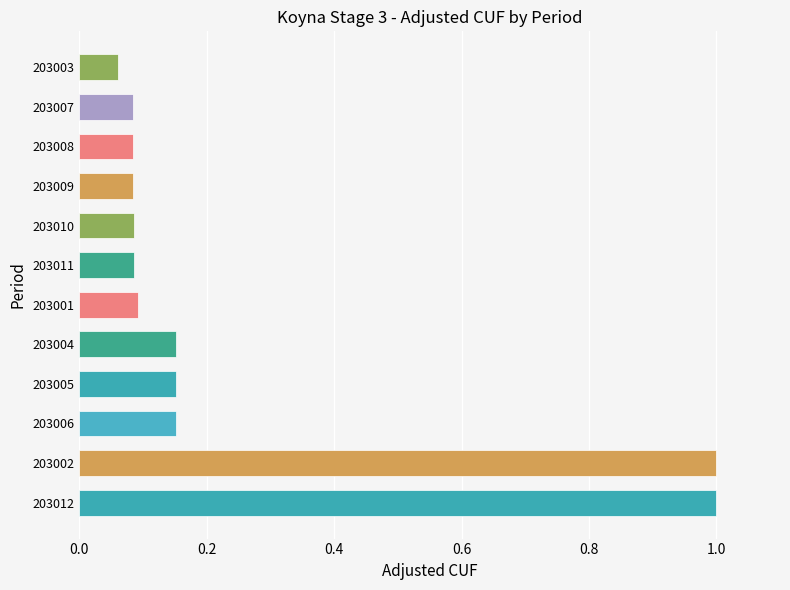

Between 203002 and 203007, which is larger?

203002